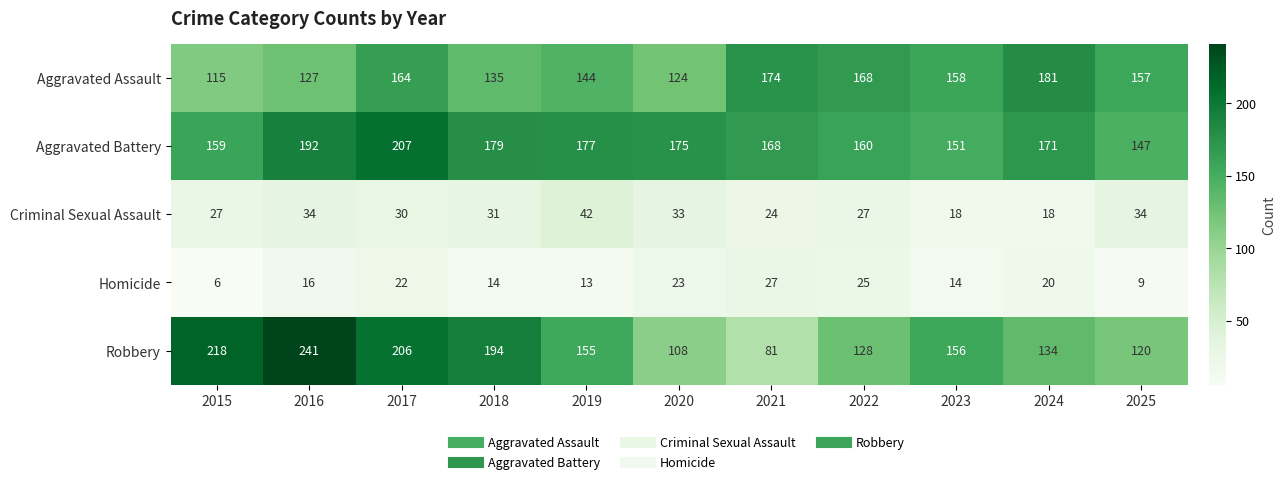

At which label does Robbery reach its peak?

2016